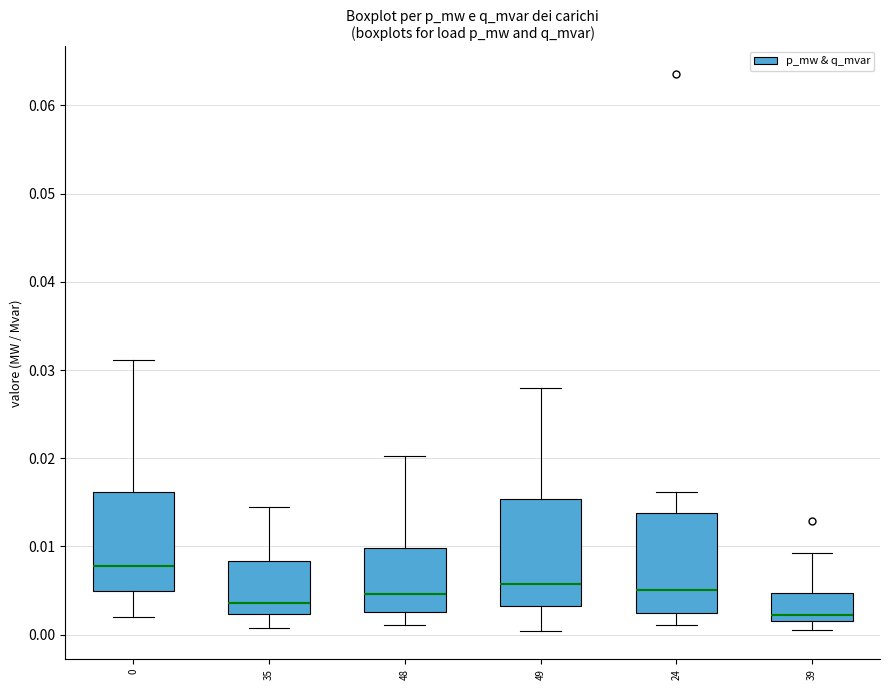

Reading left to right, transcribe this box plot: for each box, give where its median line is, the range the box spans, and where its two whiskers end, as read against the y-axis. The values are not printed on the chart, so give them approximately, as read against the axis.

0: median 0.008, box 0.005 to 0.016, whiskers 0.002 to 0.031
35: median 0.004, box 0.002 to 0.008, whiskers 0.001 to 0.014
48: median 0.005, box 0.003 to 0.010, whiskers 0.001 to 0.020
49: median 0.006, box 0.003 to 0.015, whiskers 0.000 to 0.028
24: median 0.005, box 0.002 to 0.014, whiskers 0.001 to 0.016
39: median 0.002 (just above the box's lower edge), box 0.002 to 0.005, whiskers 0.000 to 0.009